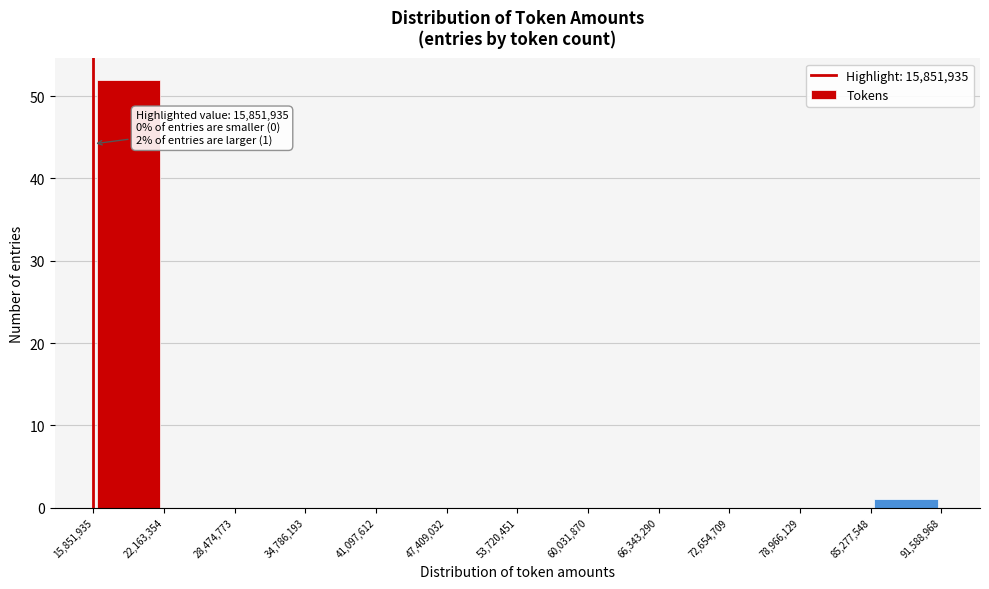

Over which range of the x-axis is the bar tallest?

15,851,935 to 22,163,354